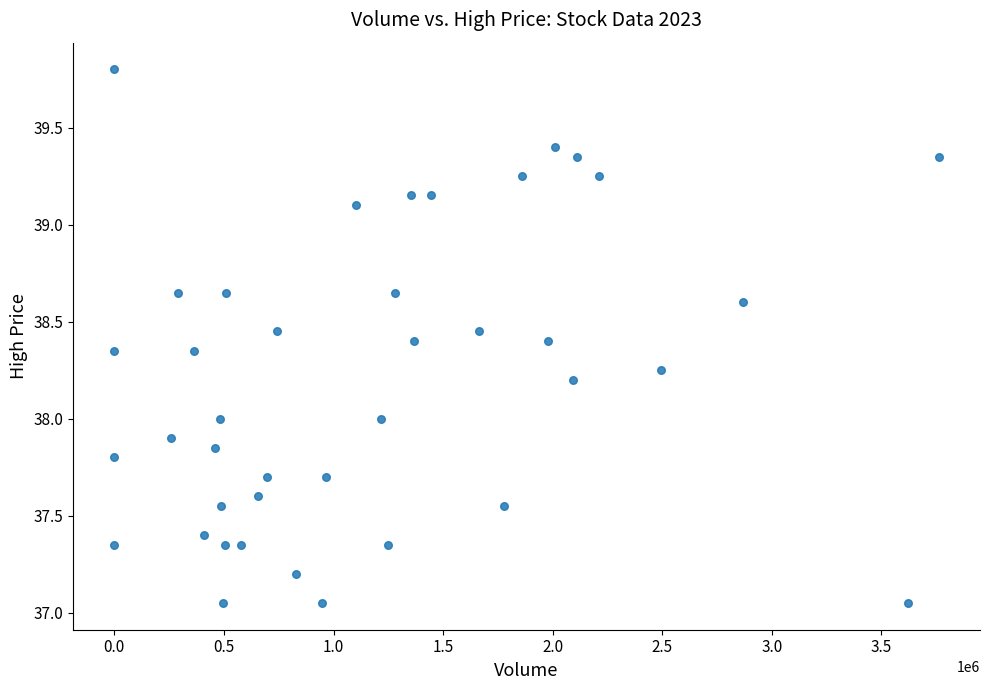

What is the range of X values (max minus min)?

3761745.0